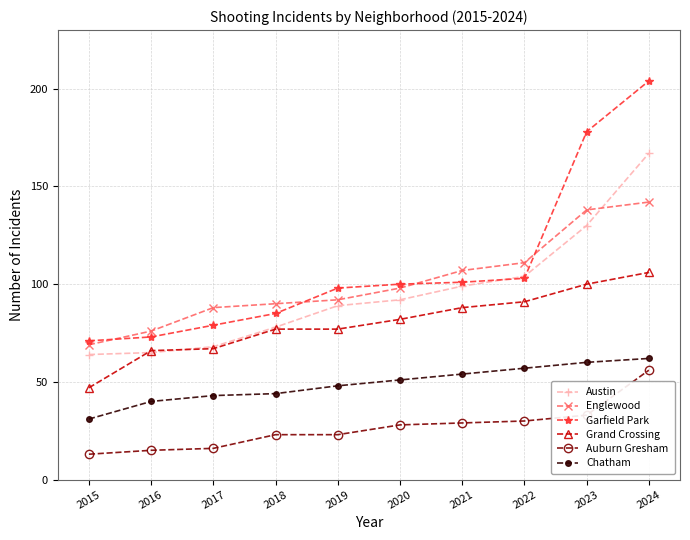

True or false: Austin has more than 2 interior local peaks.

False